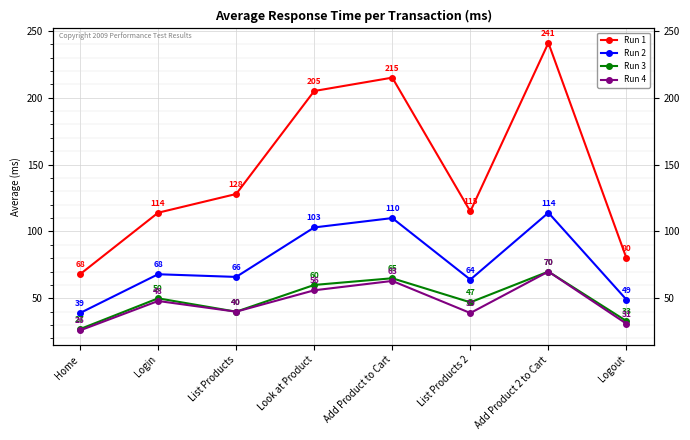

What is the difference between the maximum and minimum values in the Run 2 series?

75